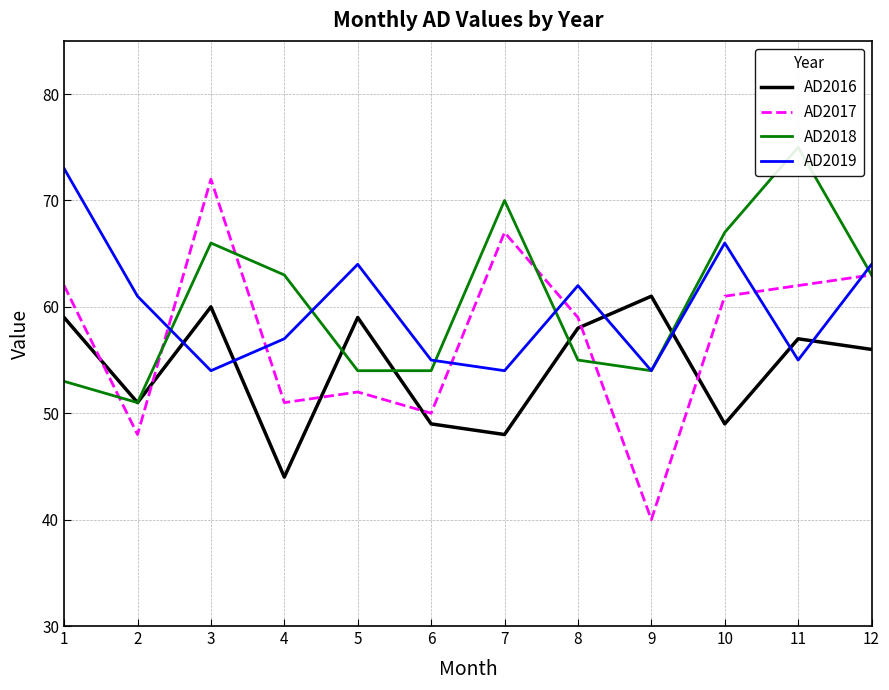

True or false: AD2018 and AD2016 intersect in this chart.

True